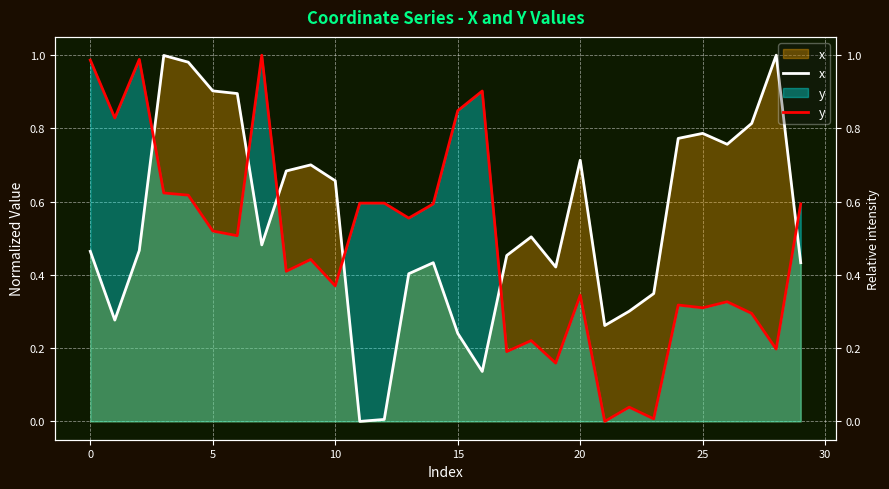

Count the number of data series in this chart.

2